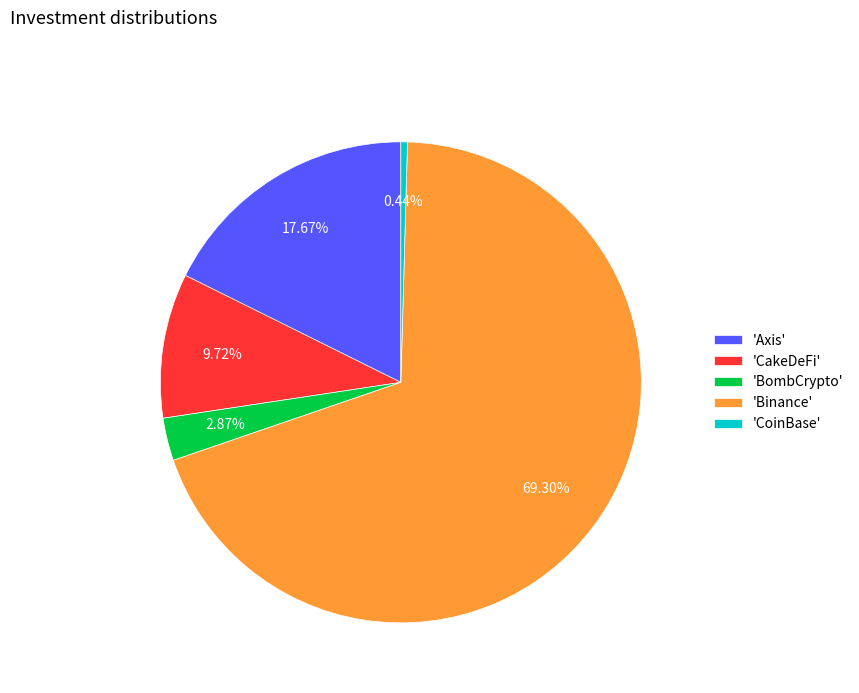

To the nearest percent, what is the difference between the largest and smallest slice percentages?

69%